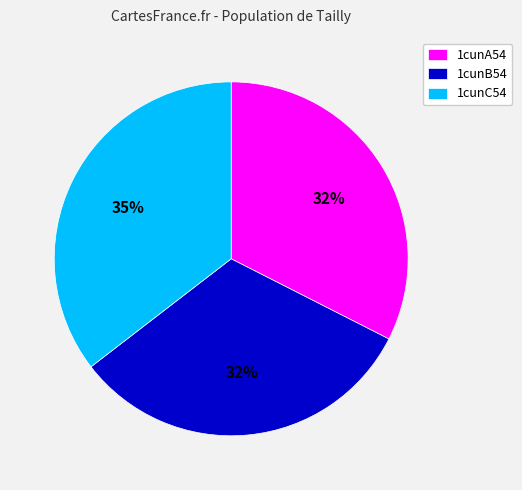

Which has a higher value, 1cunA54 or 1cunC54?

1cunC54